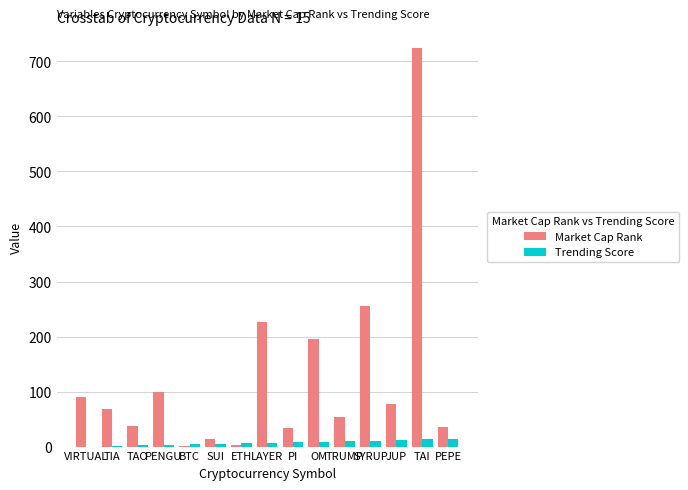

At which category does the chart reach its peak across all series?

TAI